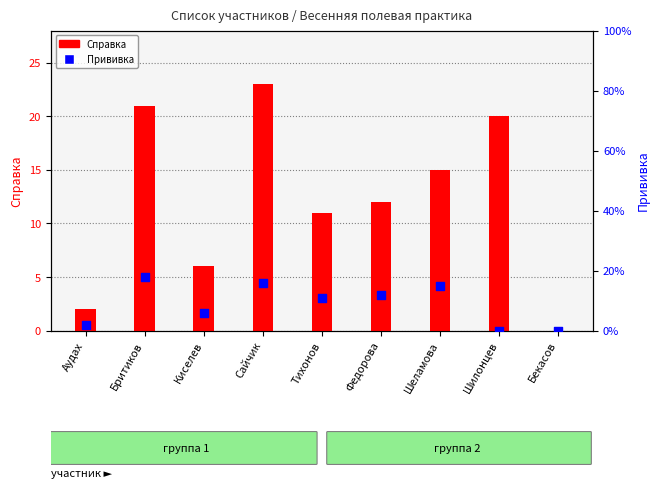

What are all the series names shown in the legend?

Справка, Прививка